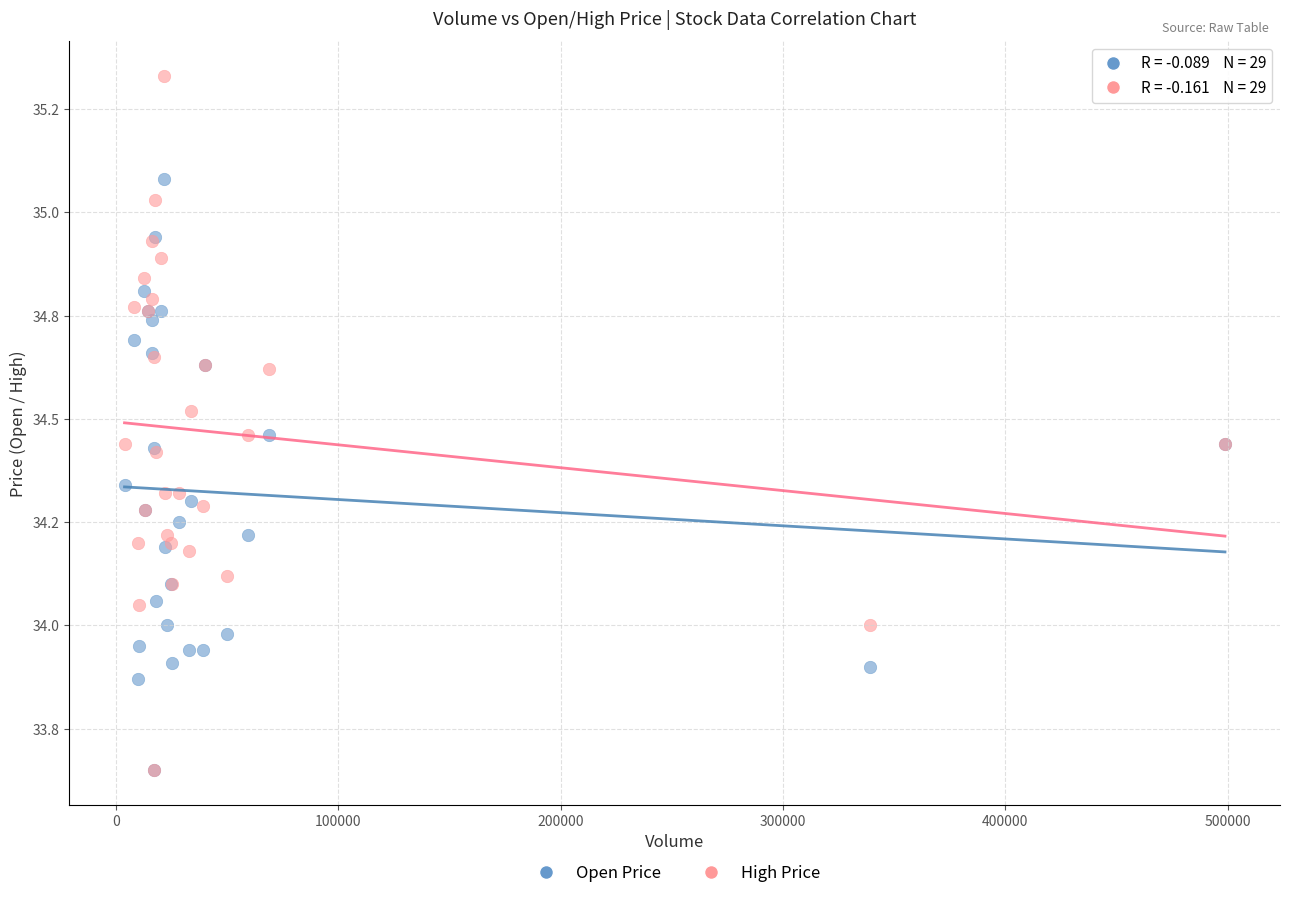

Which series has the widest spread of Y values?

High Price